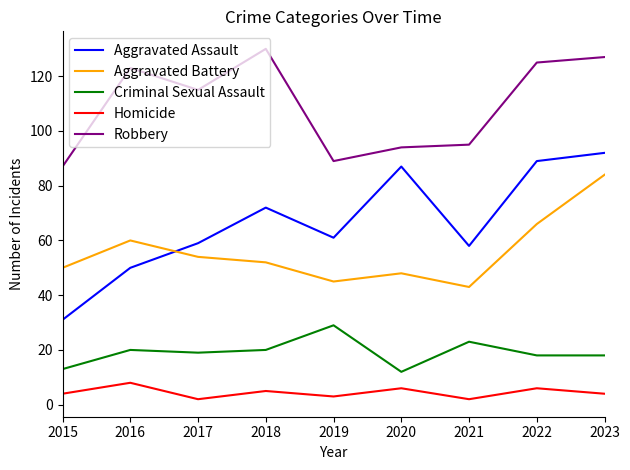

Does the chart display data point markers on the line(s)?

No